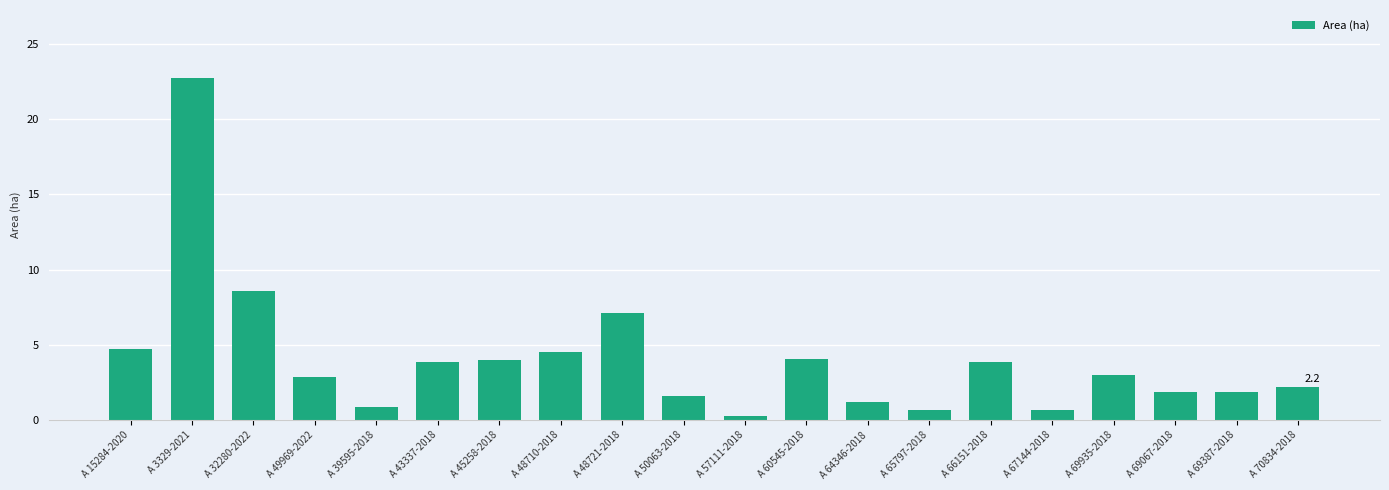

Which has a higher value, A 43337-2018 or A 48710-2018?

A 48710-2018